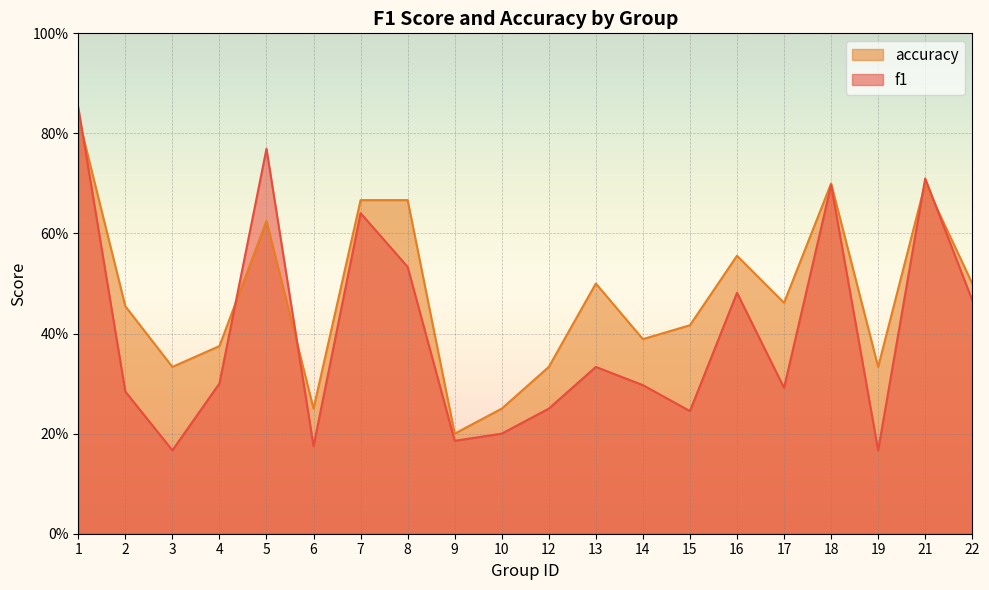

In accuracy, how many points are lower than both neighbors (excluding endpoints)?

6